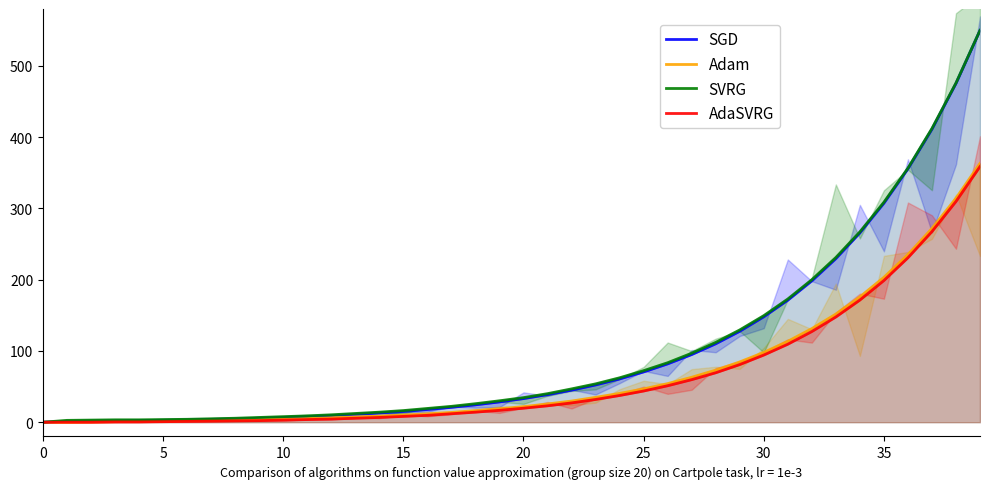

True or false: Adam has more than 0 points higher than both neighbors.

False